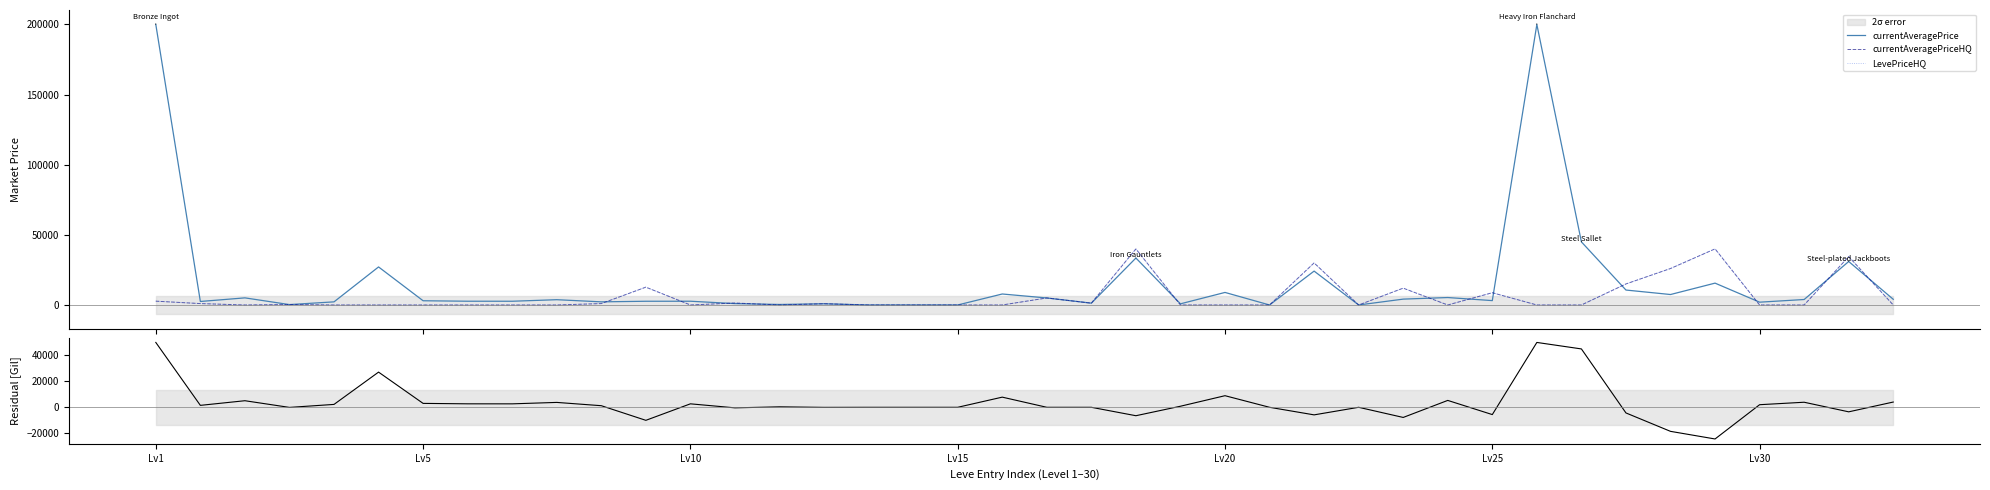

The value of currentAveragePrice at Lv15 is 383.2. True or false?

False